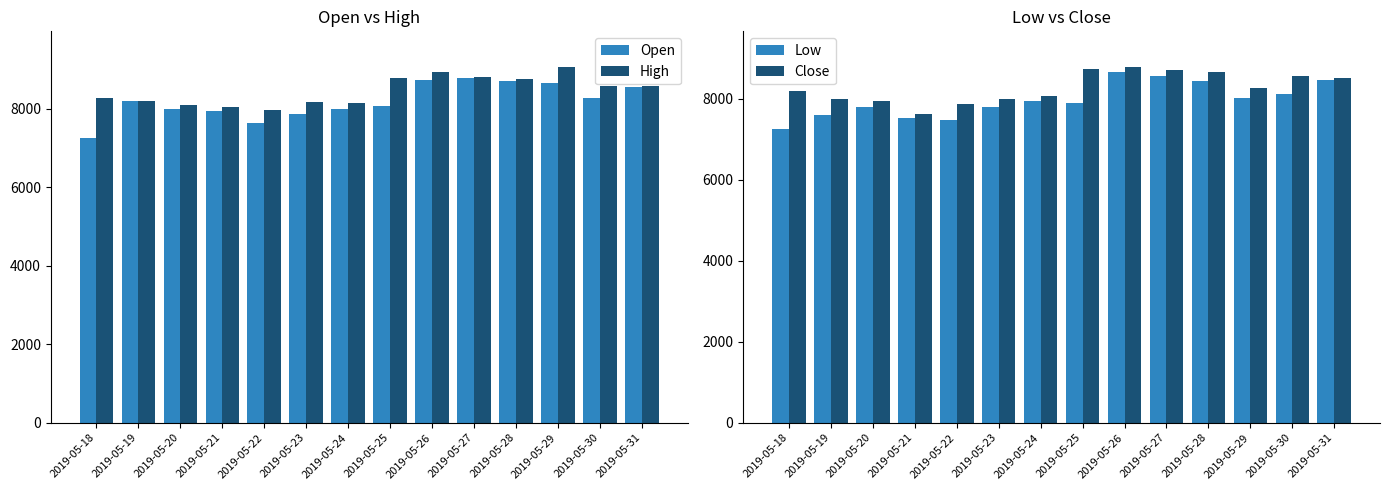

At which label is Close closest to 8206?

2019-05-18